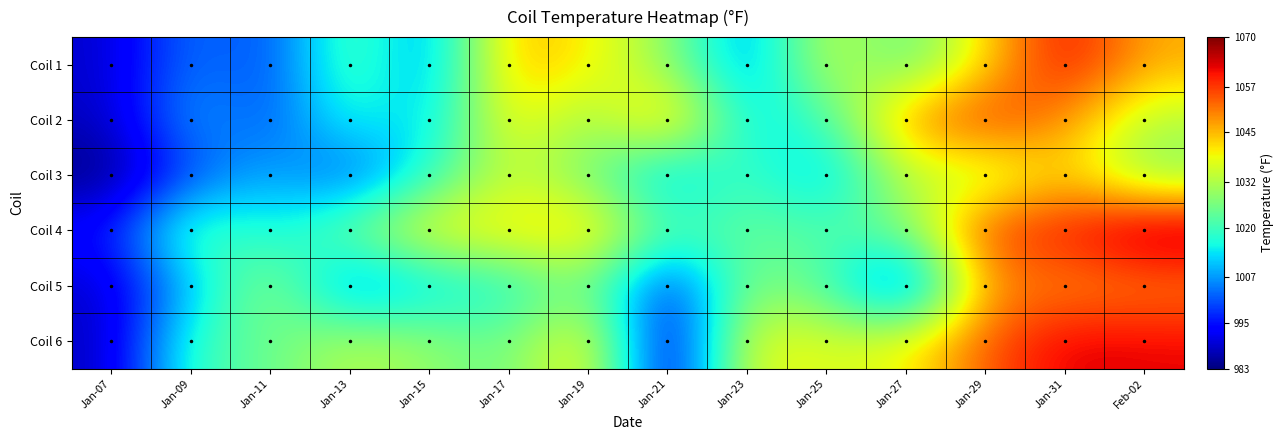

Which has a higher value, Jan-27 or Jan-19?

Jan-19